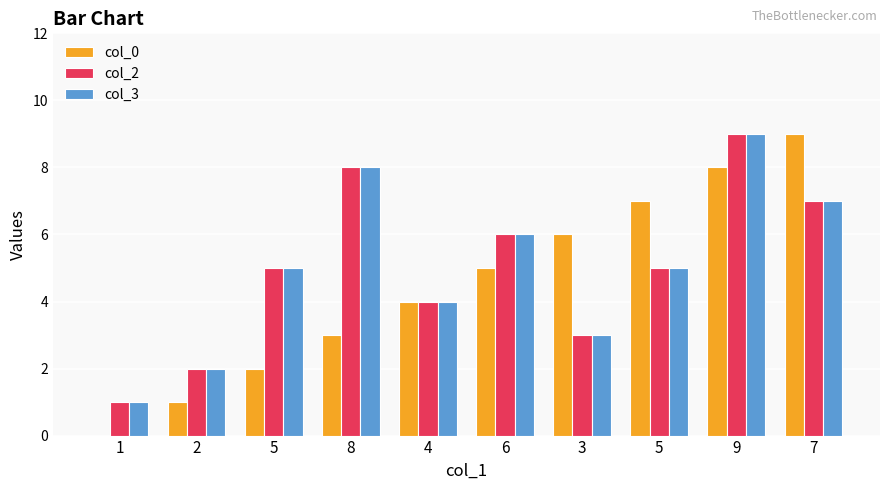

Count the number of data series in this chart.

3